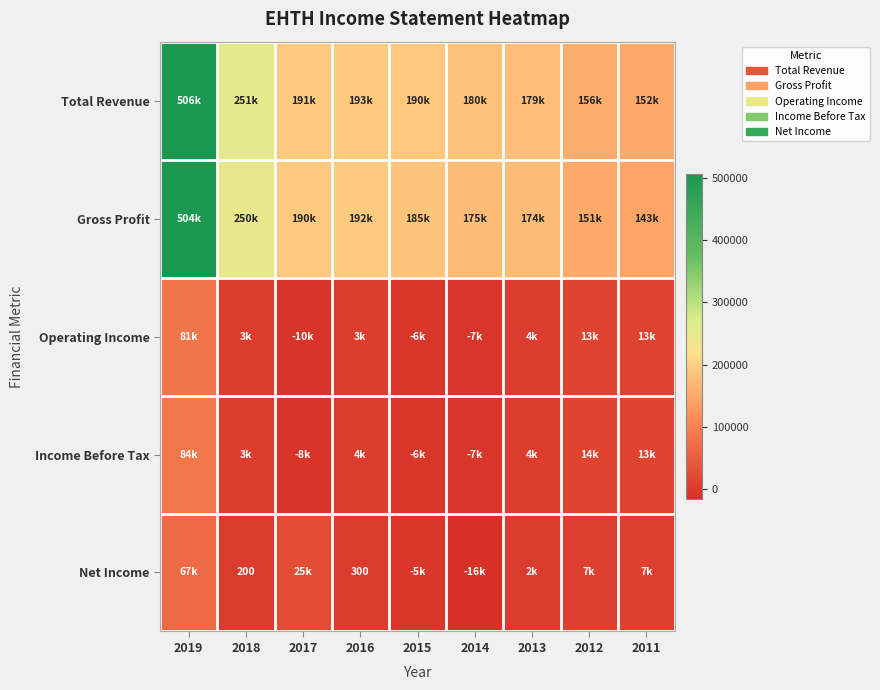

The Net Income series shows 200 at 2018. True or false?

True